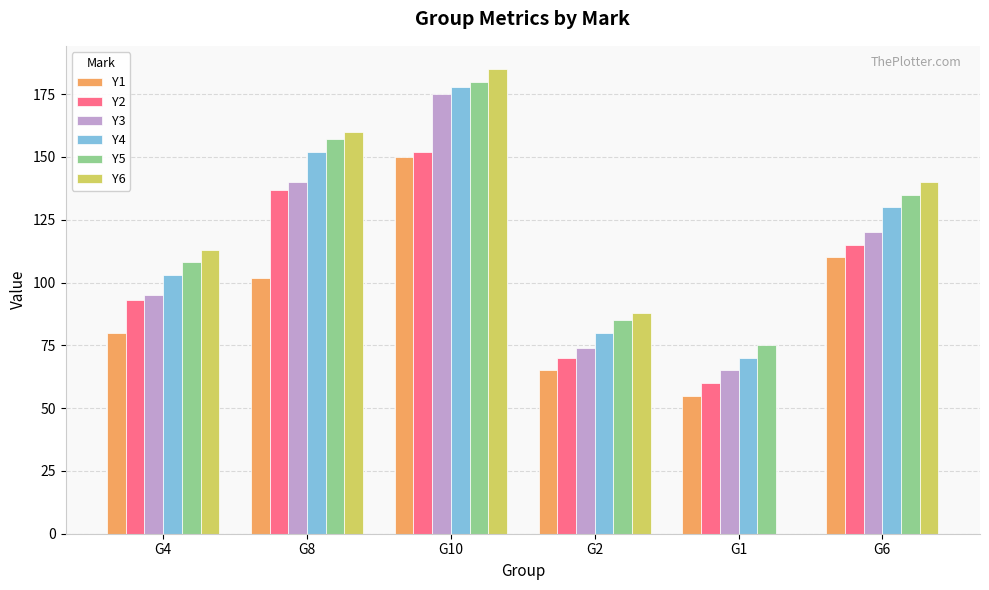

Reading left to right, extract all data points from this chart.

Y1: G4=80	G8=102	G10=150	G2=65	G1=55	G6=110
Y2: G4=93	G8=137	G10=152	G2=70	G1=60	G6=115
Y3: G4=95	G8=140	G10=175	G2=74	G1=65	G6=120
Y4: G4=103	G8=152	G10=178	G2=80	G1=70	G6=130
Y5: G4=108	G8=157	G10=180	G2=85	G1=75	G6=135
Y6: G4=113	G8=160	G10=185	G2=88	G1=0	G6=140